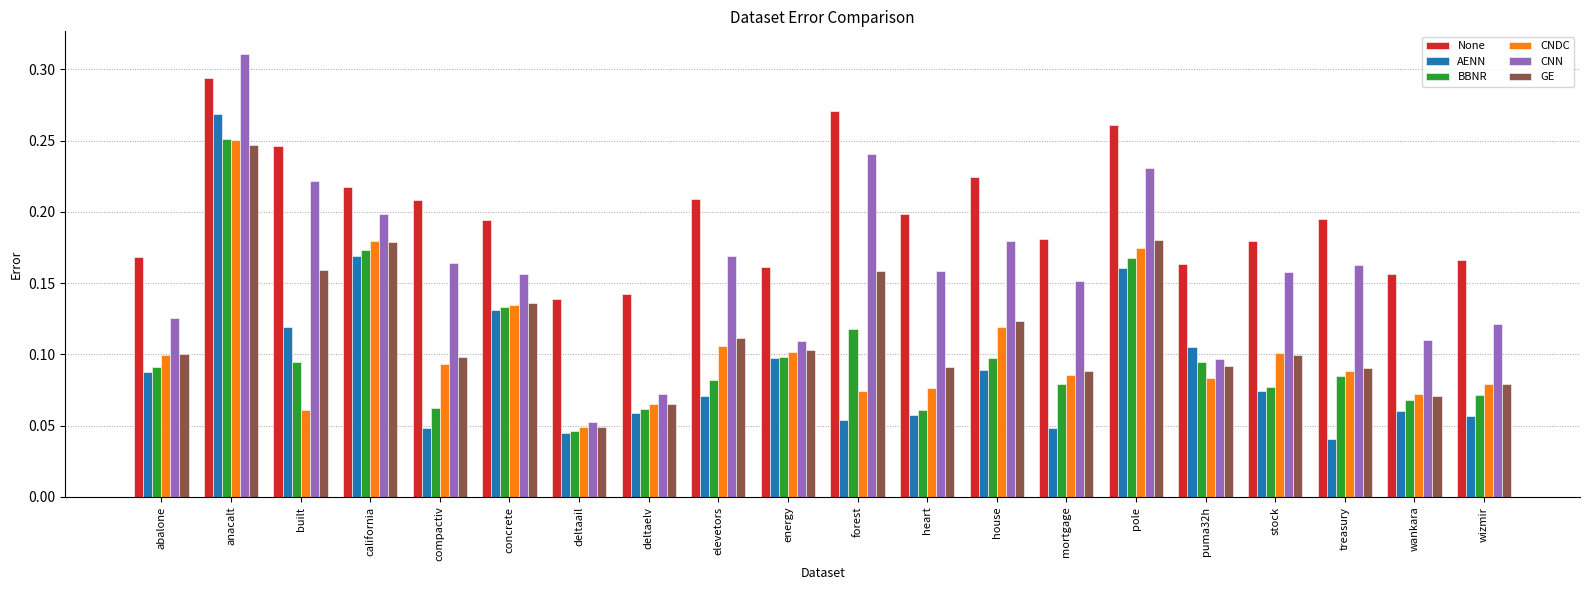

Does the chart contain any negative values?

No